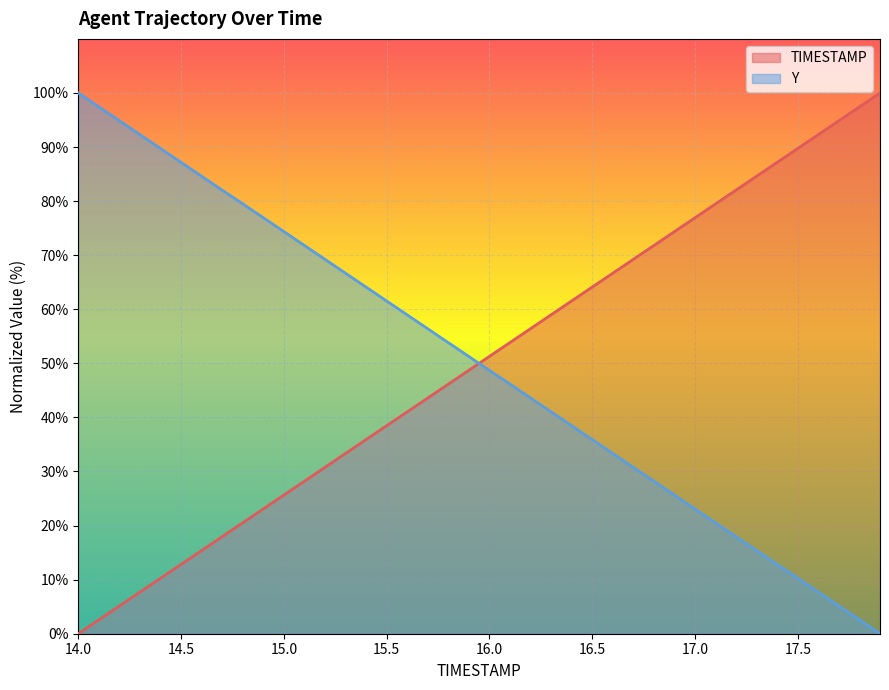

Which category has the highest value in the TIMESTAMP series?

17.9